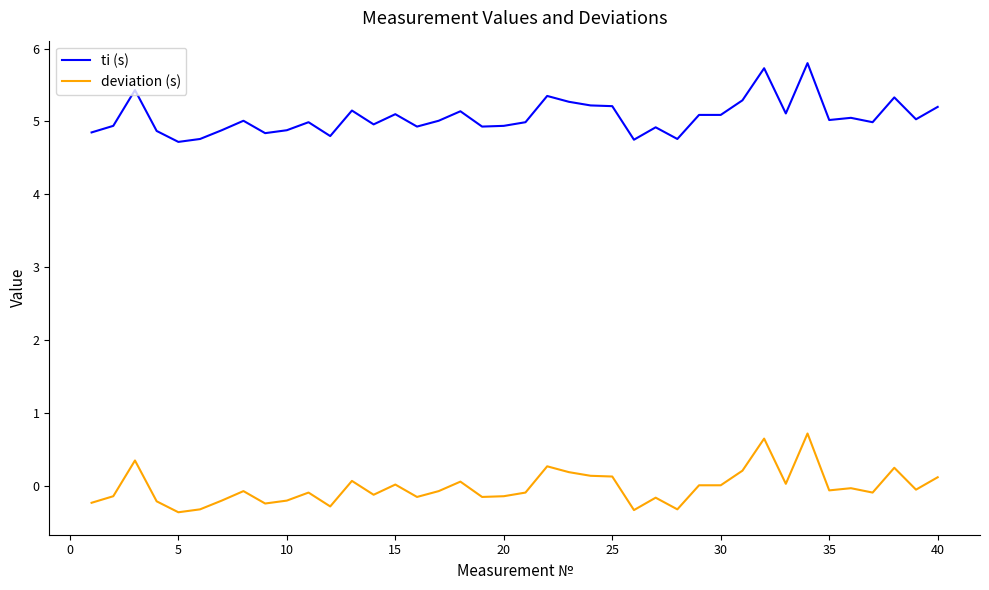

List the series in order of their peak value, highest first.

ti (s), deviation (s)